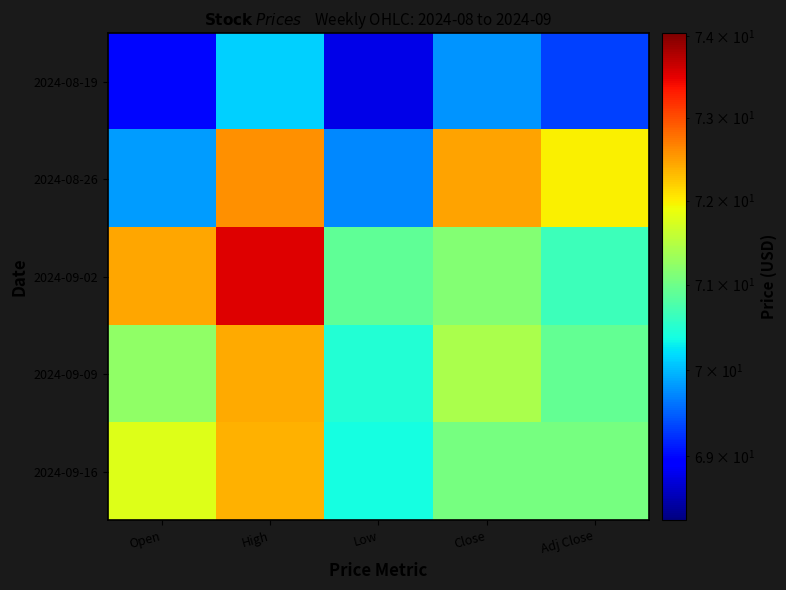

Reading left to right, what are all the values shown in this chart?

2024-08-19: Open=69.0	High=70.1	Low=68.8	Close=69.8	Adj Close=69.3
2024-08-26: Open=69.8	High=72.6	Low=69.7	Close=72.5	Adj Close=72.0
2024-09-02: Open=72.4	High=73.5	Low=70.9	Close=71.1	Adj Close=70.7
2024-09-09: Open=71.2	High=72.4	Low=70.5	Close=71.4	Adj Close=70.9
2024-09-16: Open=71.8	High=72.4	Low=70.4	Close=71.1	Adj Close=71.1